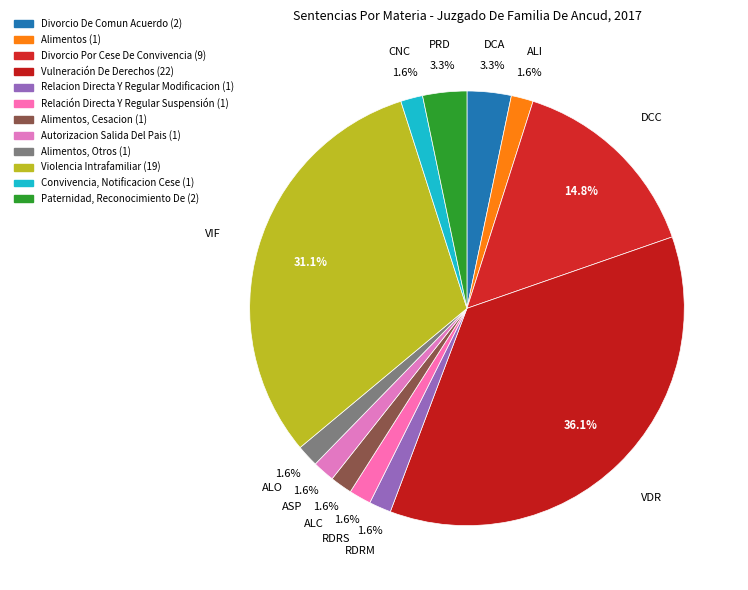

How many slices are in this pie chart?

12